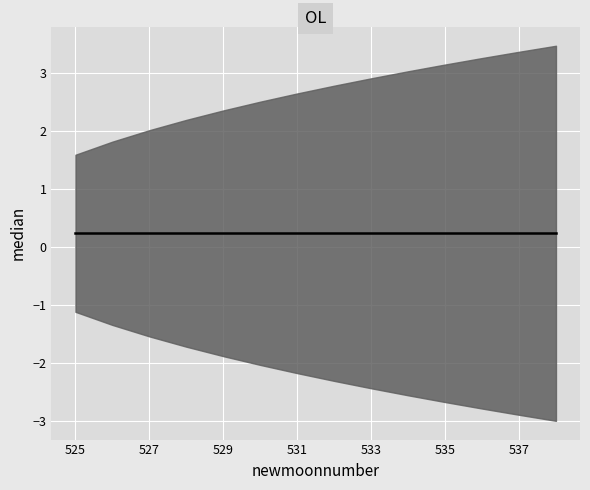

True or false: estimate and upper_pi cross at least once.

False